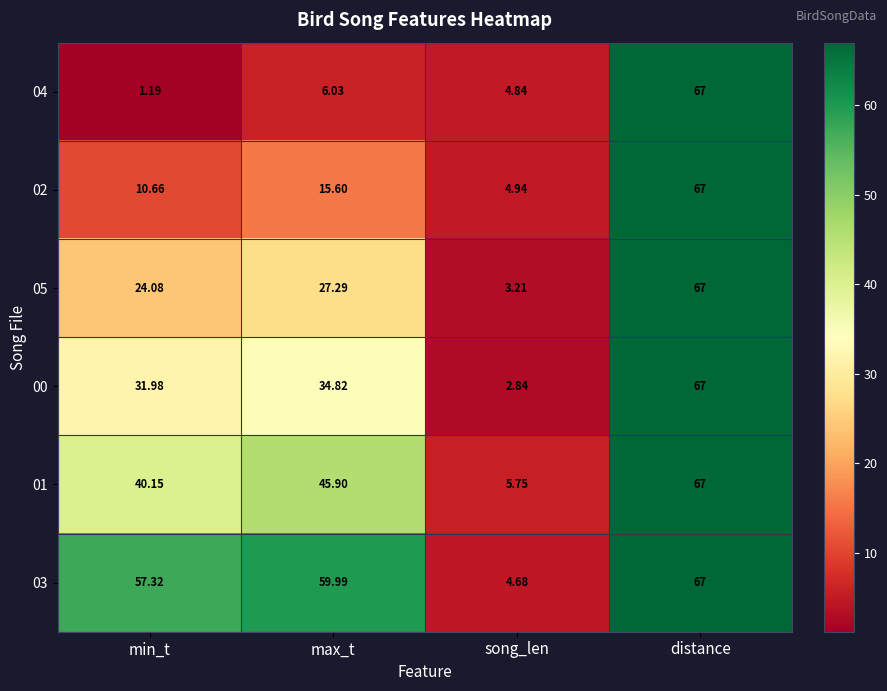

At which label does 01 first exceed 45?

max_t